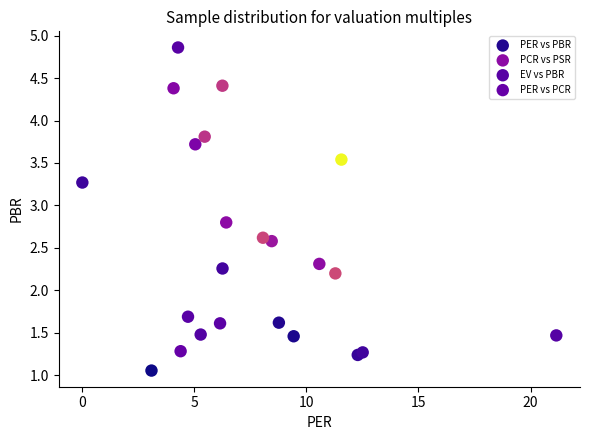

Which series has the widest spread of Y values?

PCR vs PSR